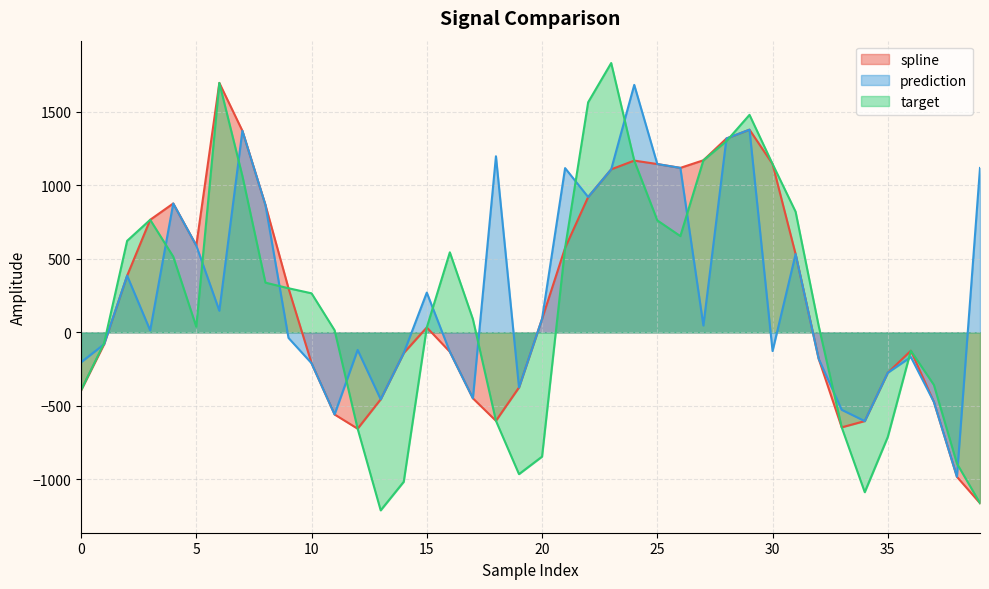

In target, how many points are lower than both neighbors (excluding endpoints)?

5